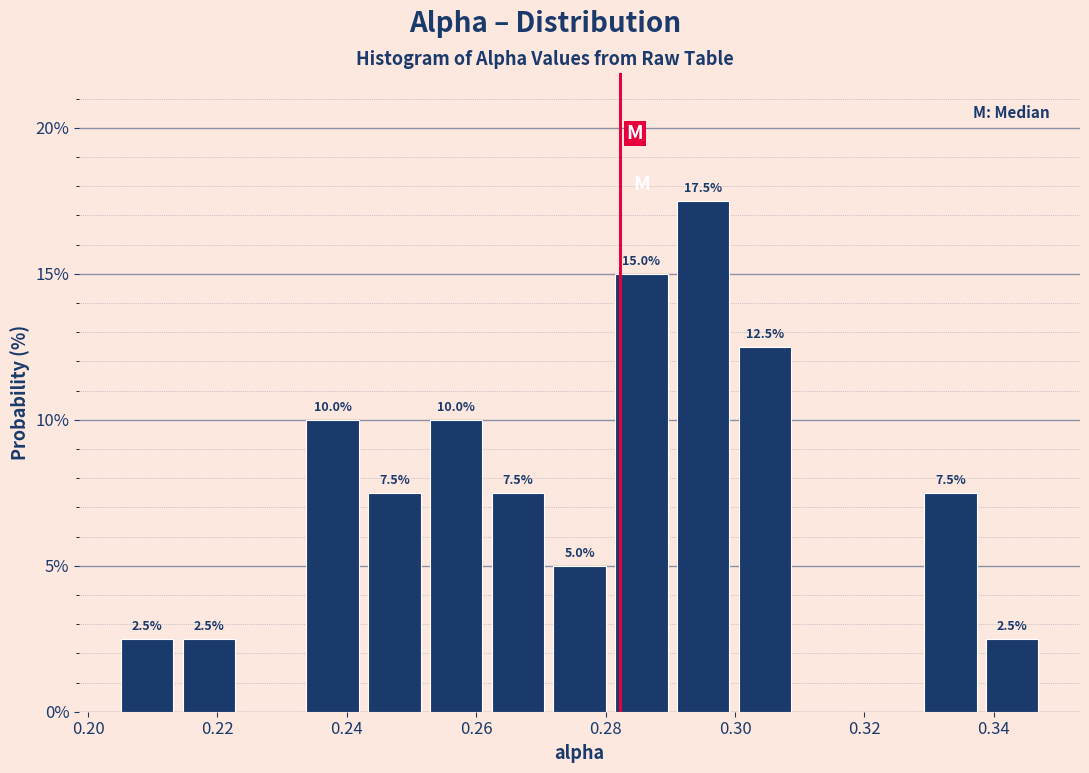

Which range on the x-axis has the tallest bar?

0.290 to 0.300